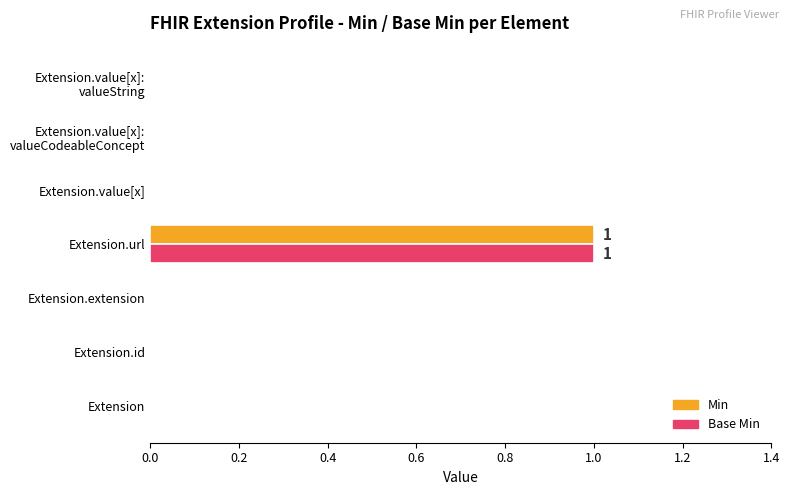

True or false: Base Min has a value of 0 at Extension.

True